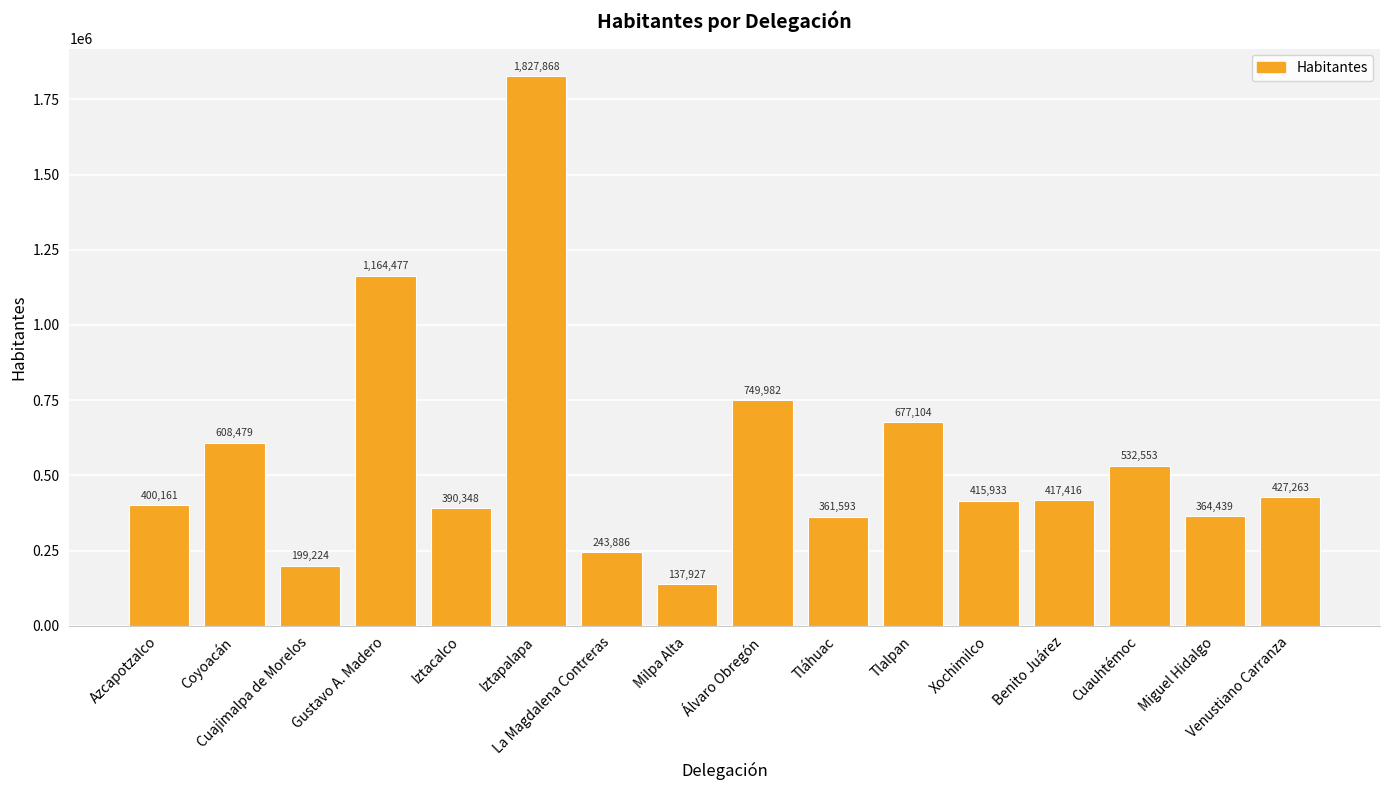

What is the value of the 15th bar from the left?

364439